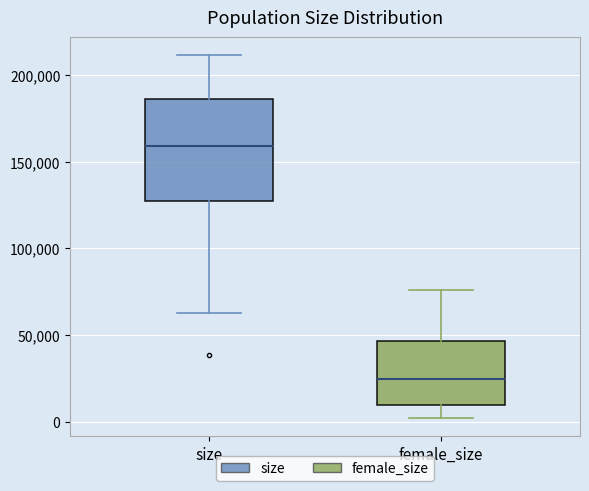

Reading left to right, transcribe this box plot: for each box, give where its median line is, the range the box spans, and where its two whiskers end, as read against the y-axis. The values are not printed on the chart, so give them approximately, as read against the axis.

size: median 160000, box 125000 to 185000, whiskers 65000 to 210000
female_size: median 25000, box 10000 to 45000, whiskers 0 to 75000